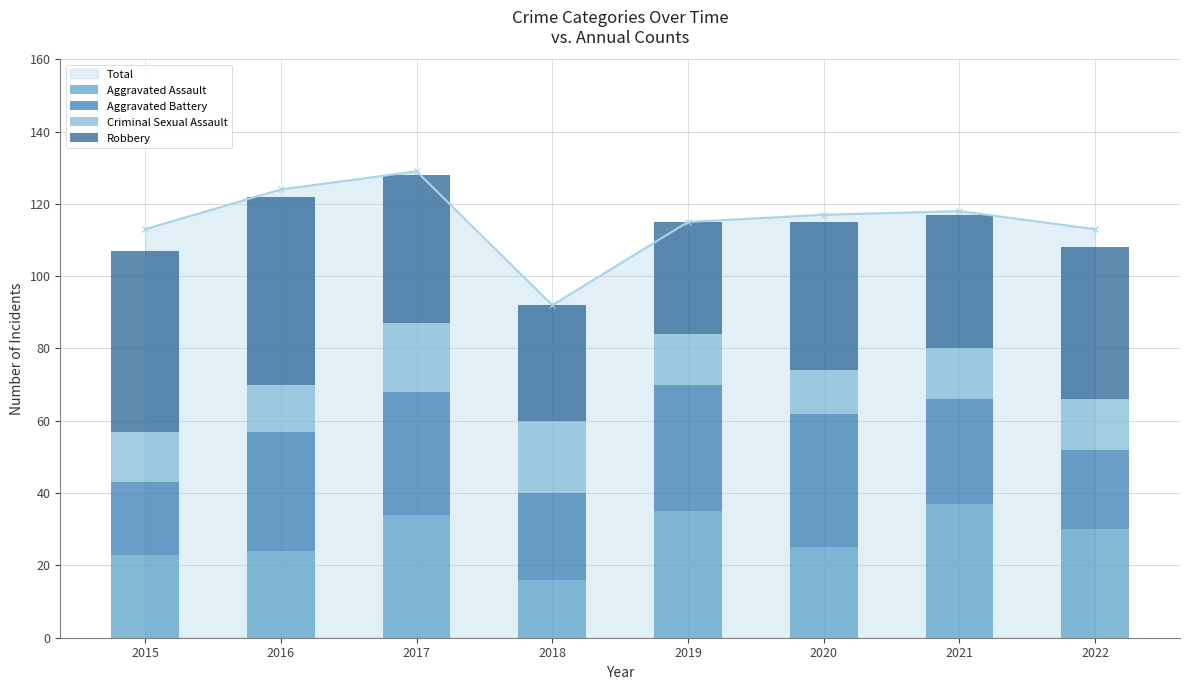

At which label does Aggravated Assault reach its peak?

2021